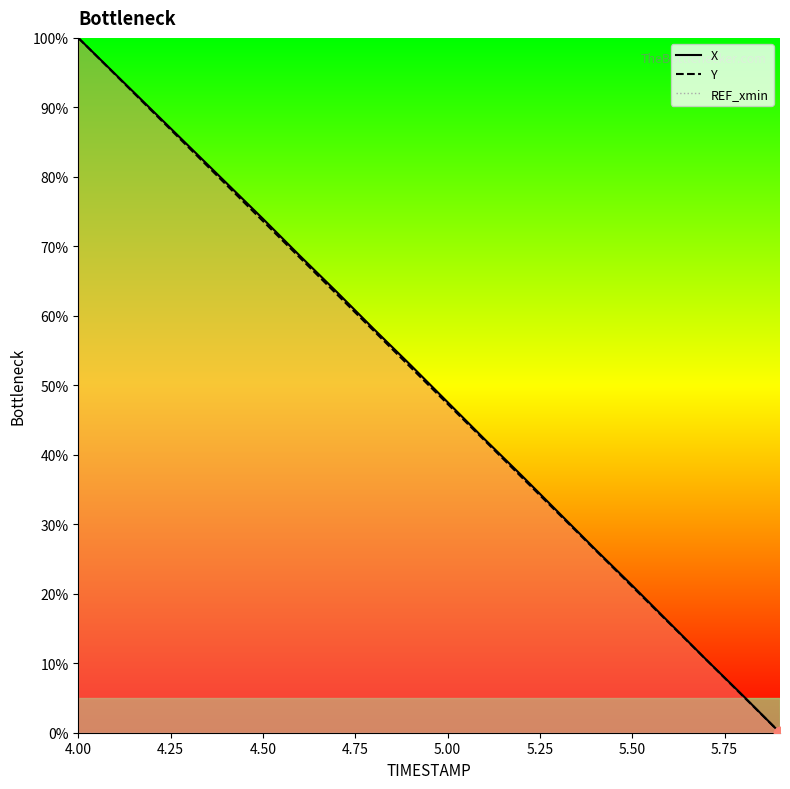

Which series contains the highest Y value?

X